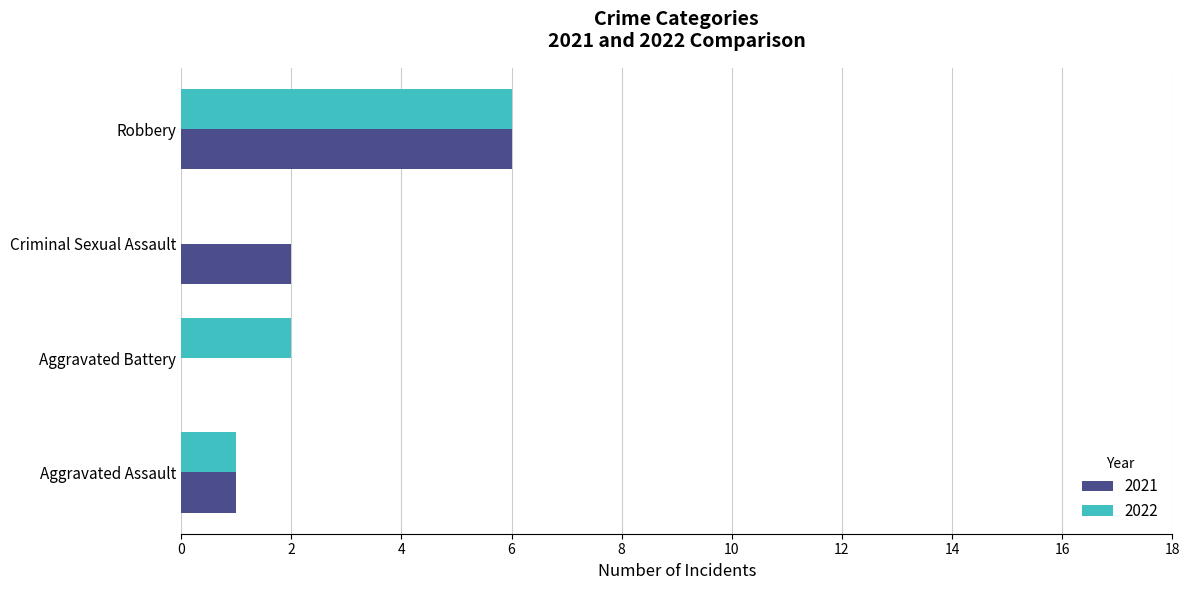

The value of 2021 at Aggravated Battery is 0. True or false?

True